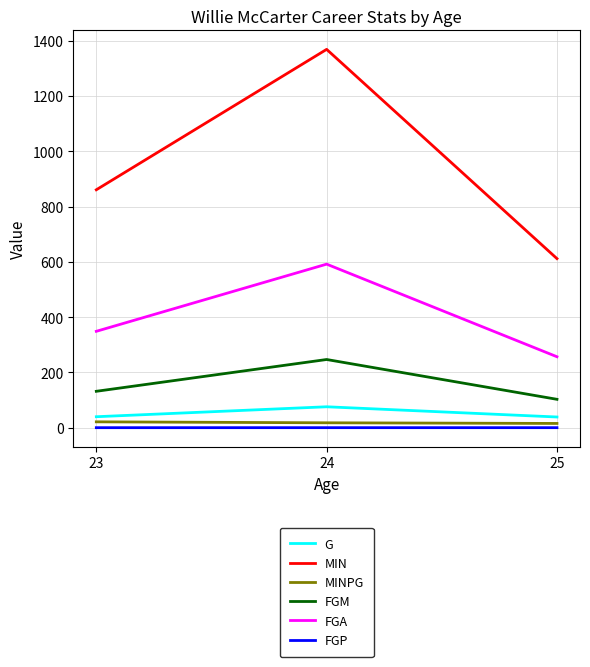

Which series has the largest total across all categories?

MIN